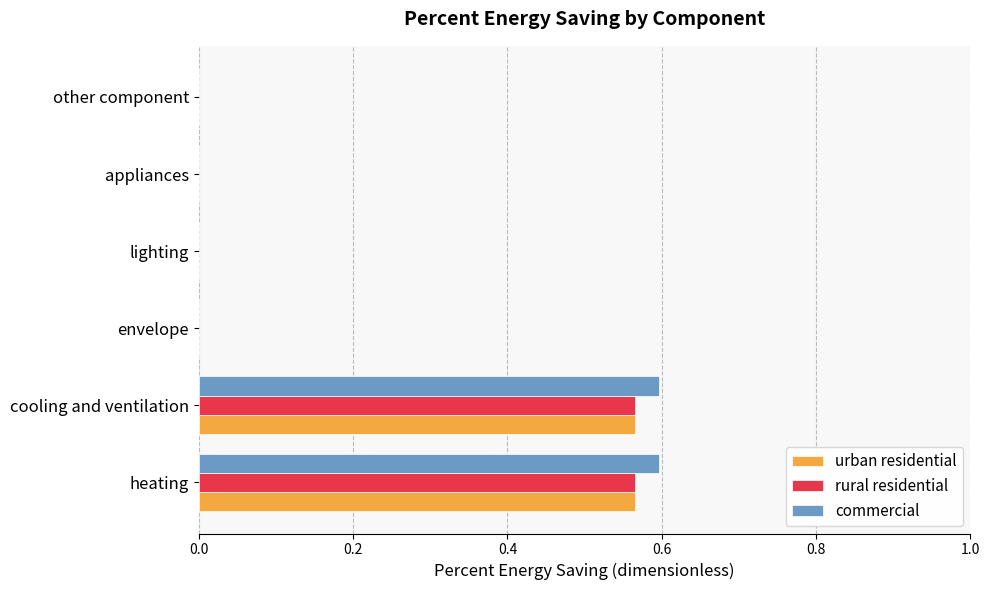

How many categories are shown in the chart?

6